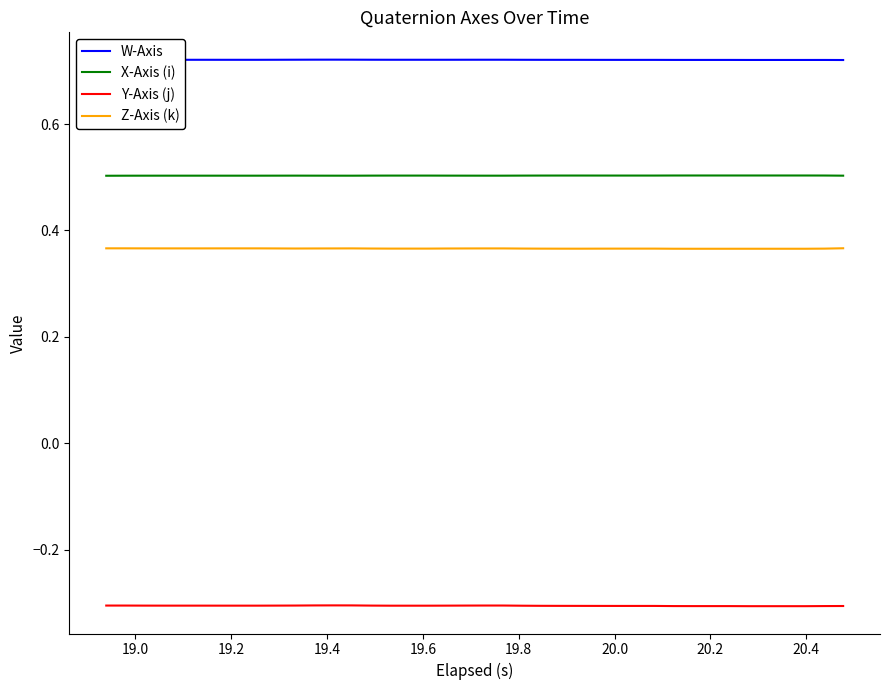

What is the minimum value for X-Axis (i)?

0.5